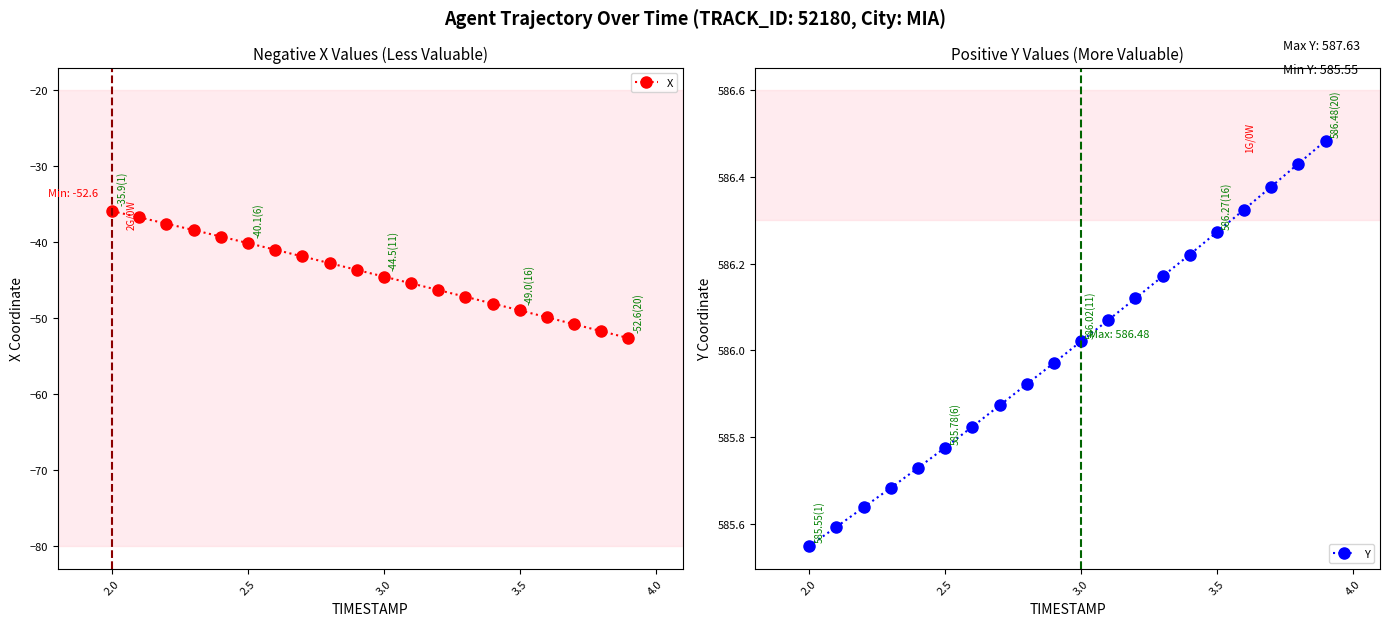

What is the highest value of the X series?

-35.9